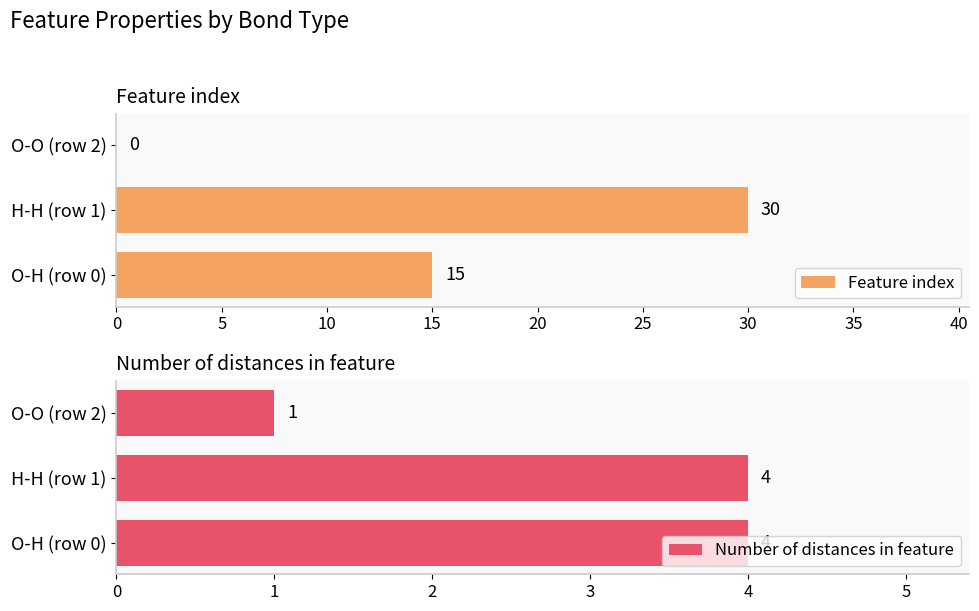

How many groups of bars are there?

3